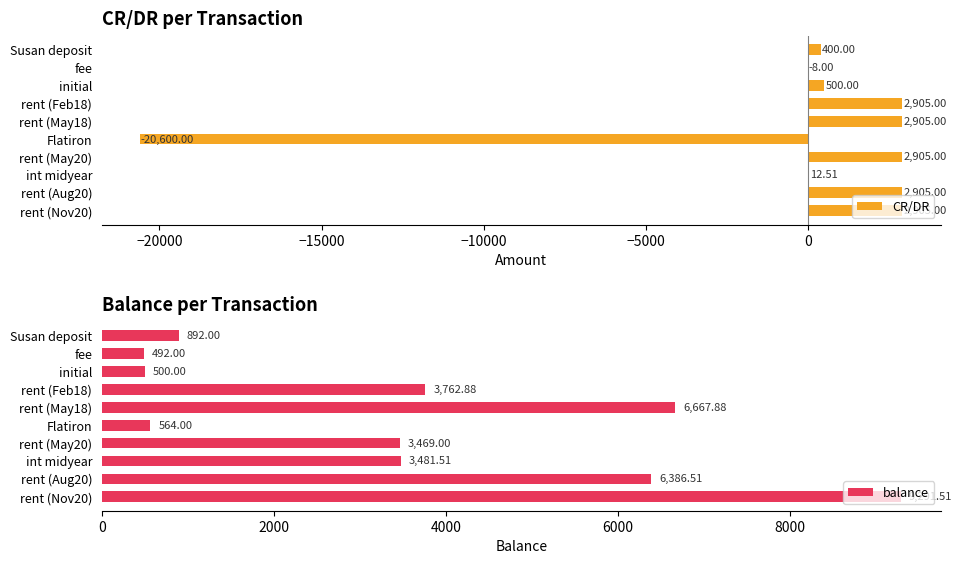

Where is CR/DR nearest to the value -8847?

fee